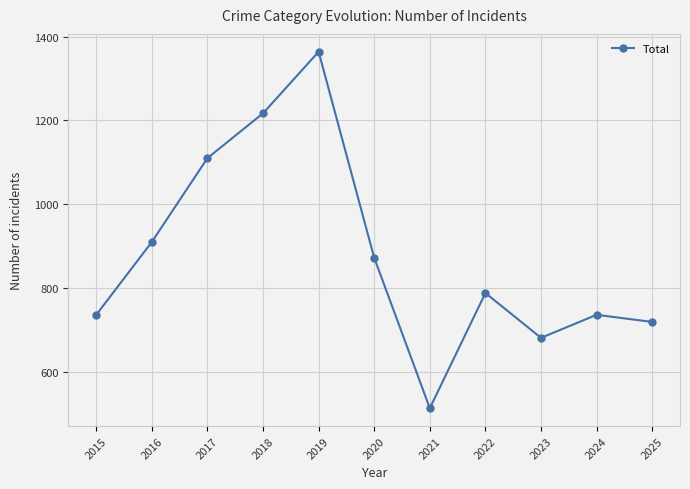

Reading right to left, list all the values displayed in this chart.

2025=719	2024=736	2023=681	2022=788	2021=513	2020=872	2019=1364	2018=1217	2017=1110	2016=910	2015=736